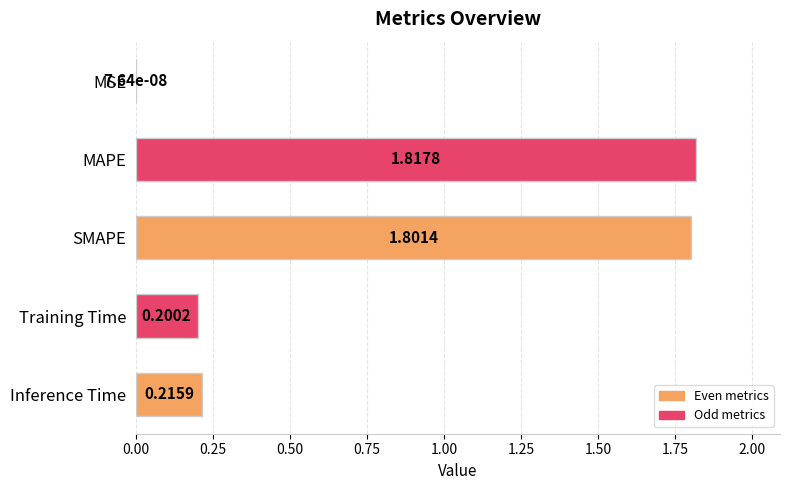

Are the bars horizontal?

Yes